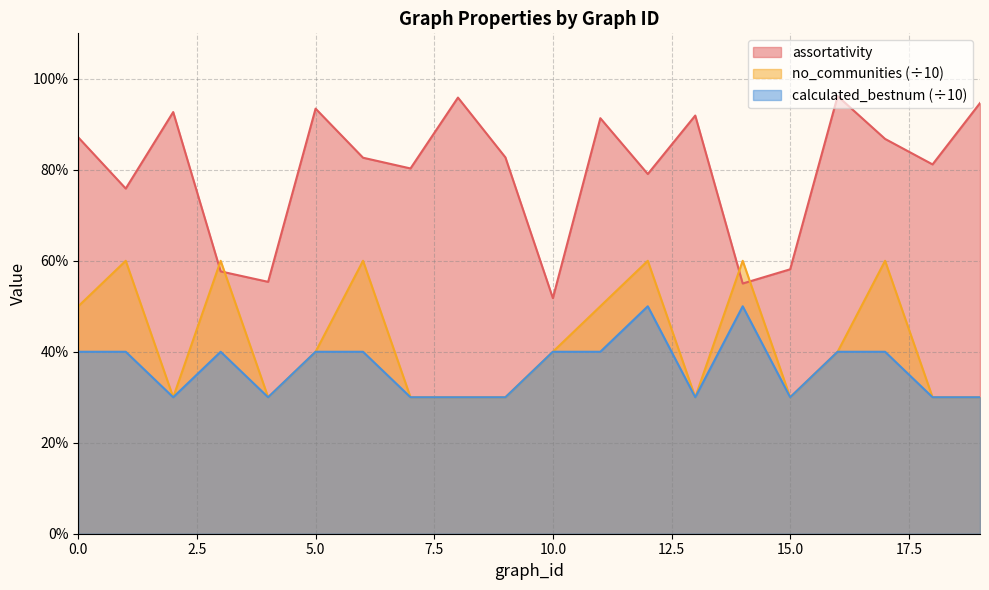

What is the smallest value displayed?

0.3